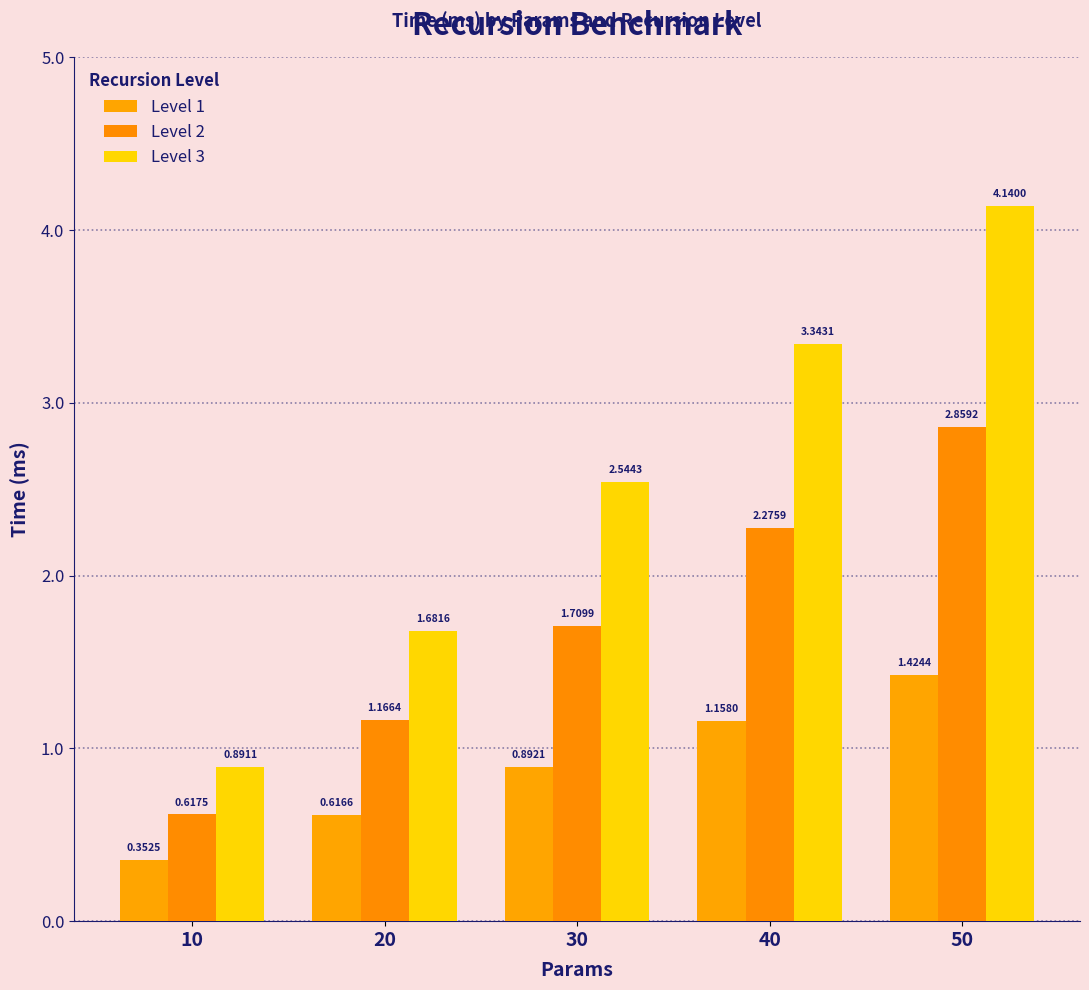

Reading left to right, extract all data points from this chart.

Level 1: 10=0.4	20=0.6	30=0.9	40=1.2	50=1.4
Level 2: 10=0.6	20=1.2	30=1.7	40=2.3	50=2.9
Level 3: 10=0.9	20=1.7	30=2.5	40=3.3	50=4.1